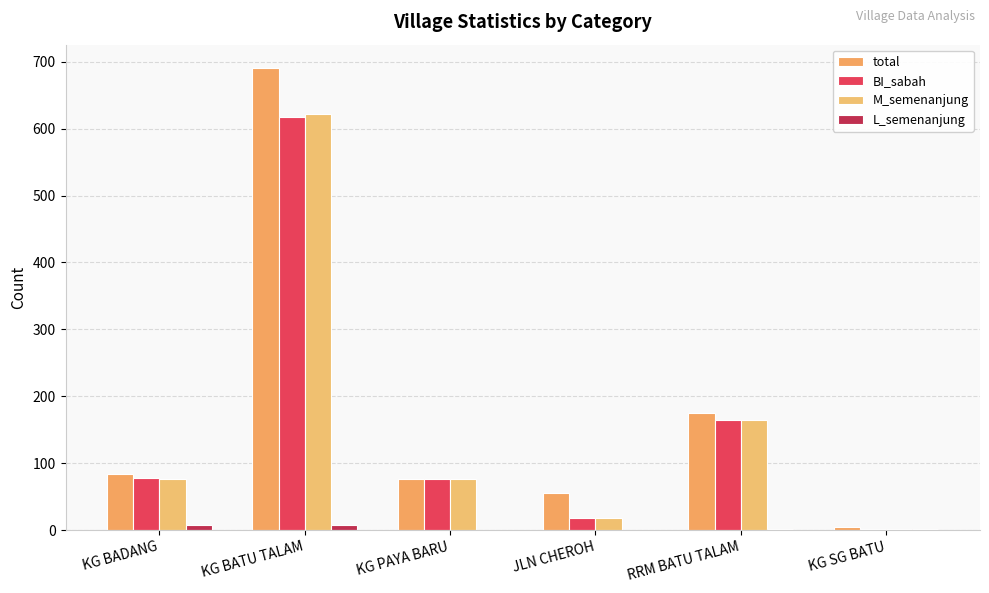

The BI_sabah series shows 618 at KG BATU TALAM. True or false?

True